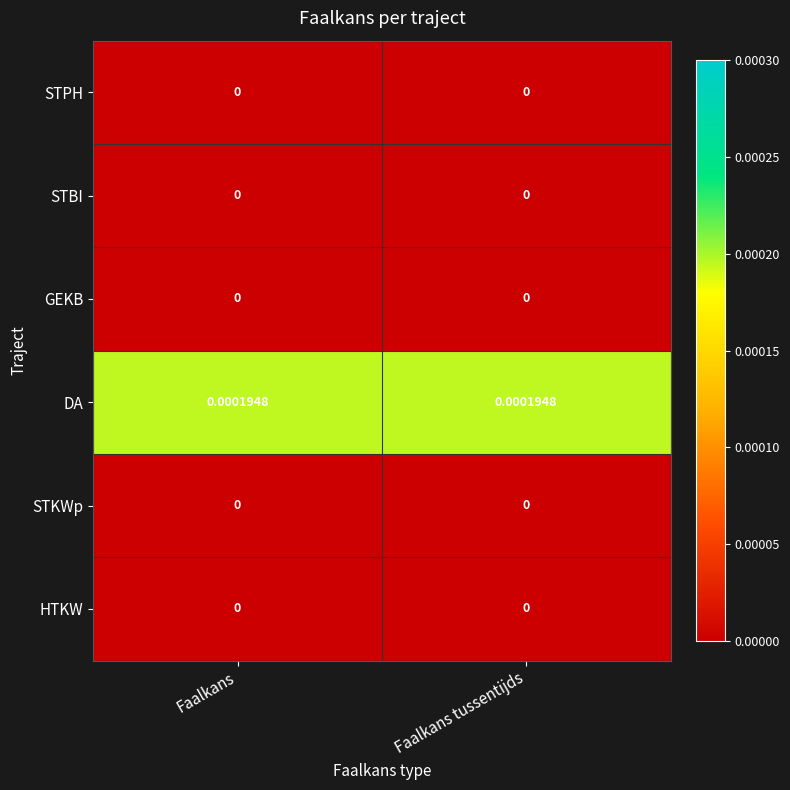

Which series has the largest total across all categories?

DA